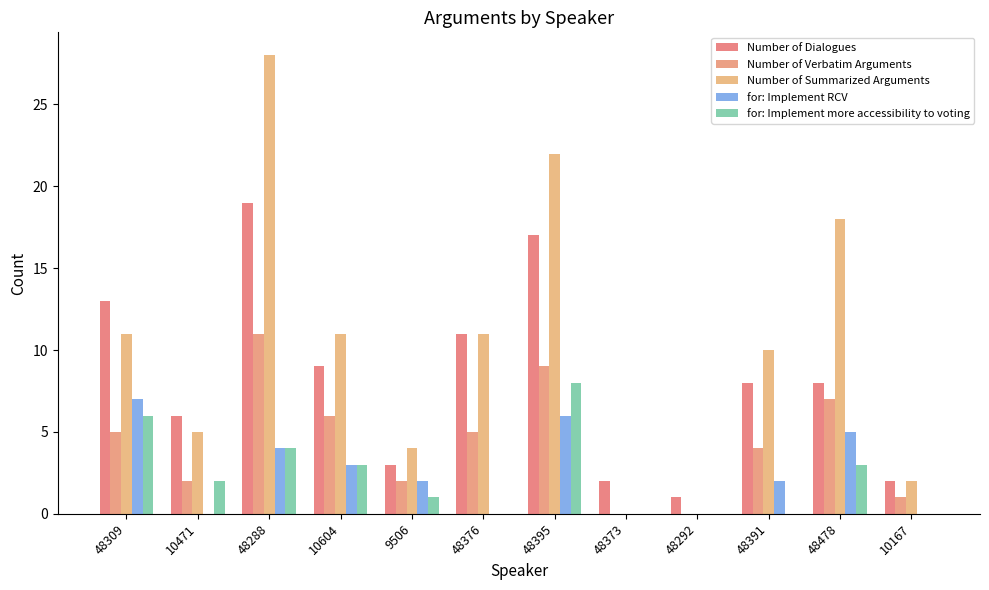

Reading left to right, what are all the values shown in this chart?

Number of Dialogues: 48309=13	10471=6	48288=19	10604=9	9506=3	48376=11	48395=17	48373=2	48292=1	48391=8	48478=8	10167=2
Number of Verbatim Arguments: 48309=5	10471=2	48288=11	10604=6	9506=2	48376=5	48395=9	48373=0	48292=0	48391=4	48478=7	10167=1
Number of Summarized Arguments: 48309=11	10471=5	48288=28	10604=11	9506=4	48376=11	48395=22	48373=0	48292=0	48391=10	48478=18	10167=2
for: Implement RCV: 48309=7	10471=0	48288=4	10604=3	9506=2	48376=0	48395=6	48373=0	48292=0	48391=2	48478=5	10167=0
for: Implement more accessibility to voting: 48309=6	10471=2	48288=4	10604=3	9506=1	48376=0	48395=8	48373=0	48292=0	48391=0	48478=3	10167=0